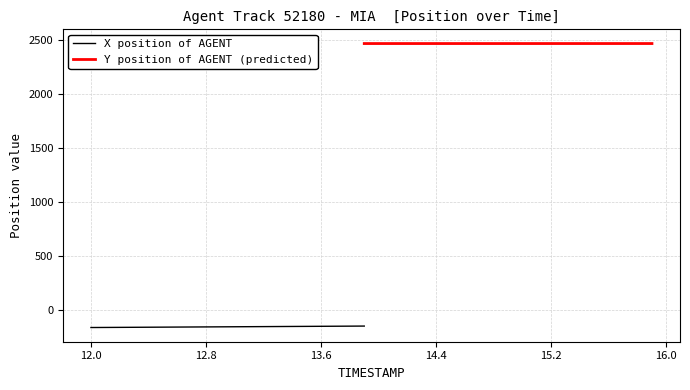

Which label corresponds to the largest value in the chart?

13.9